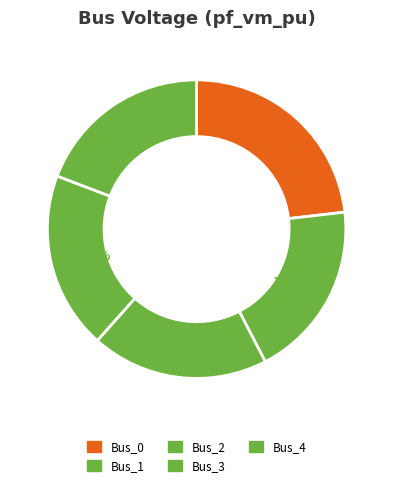

What is the smallest slice in the pie chart?

Bus_3